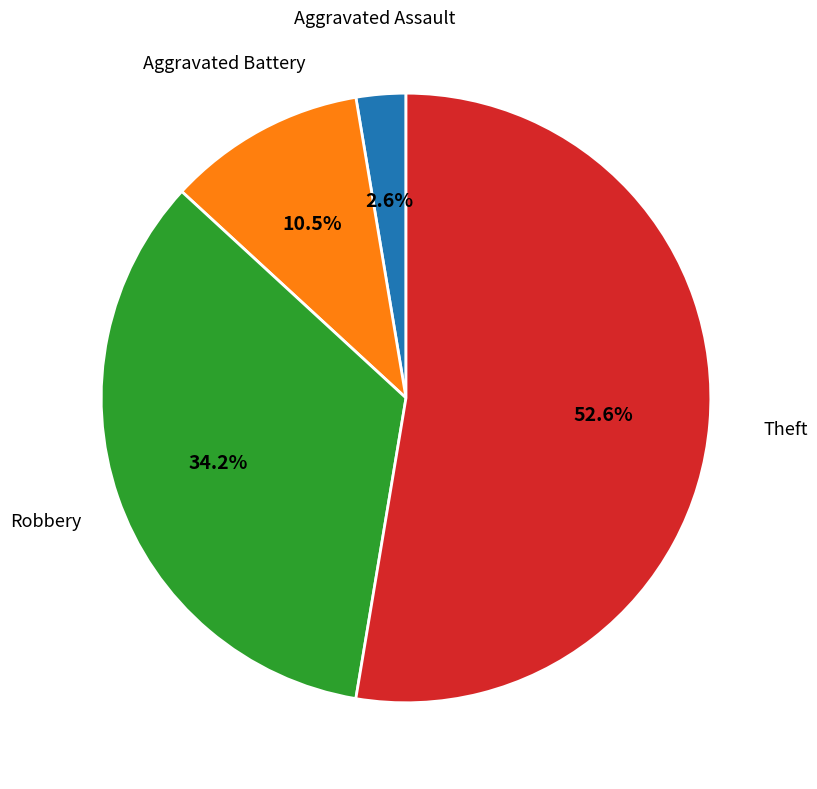

What is the majority slice?

Theft